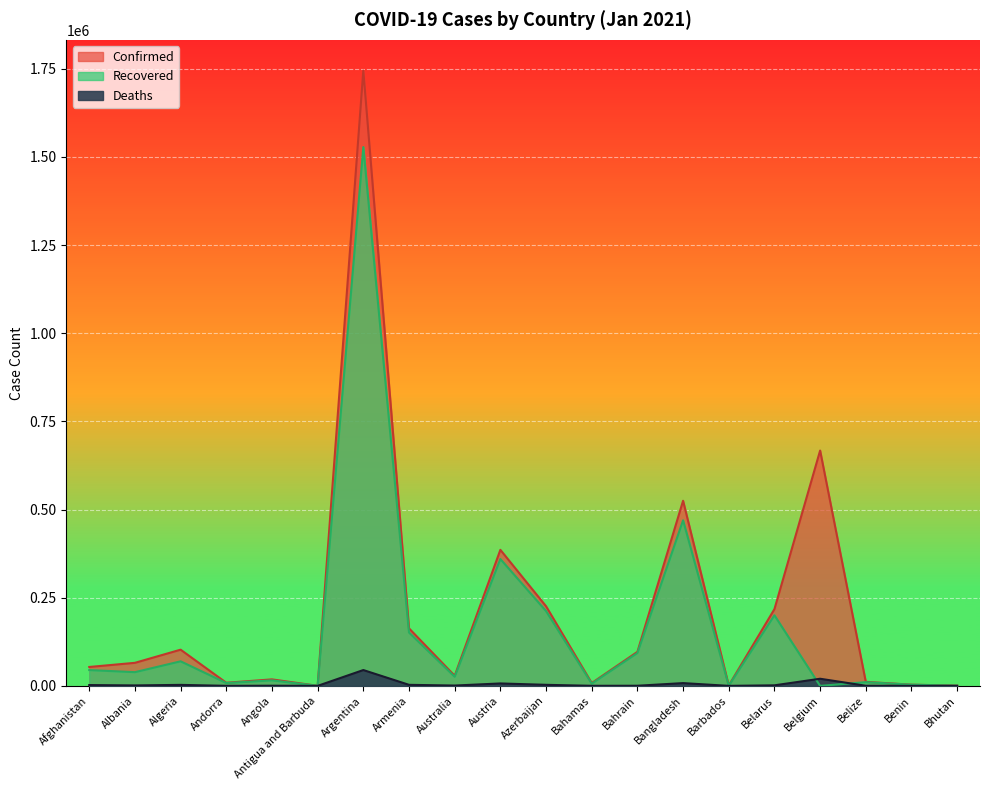

How many values in the Confirmed series exceed 65334?

9